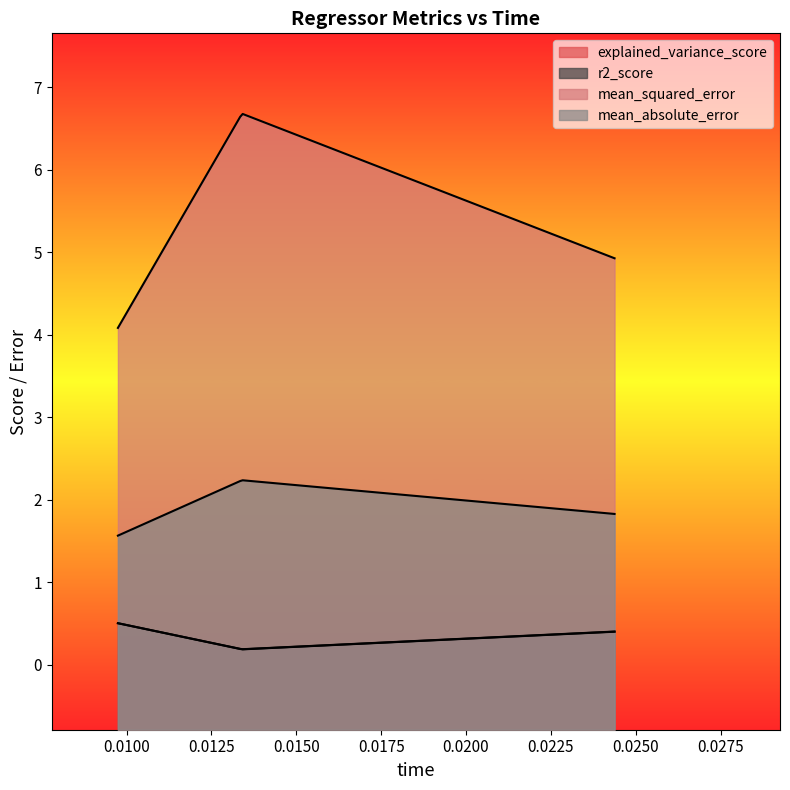

Which series has the largest range (max minus min)?

mean_squared_error